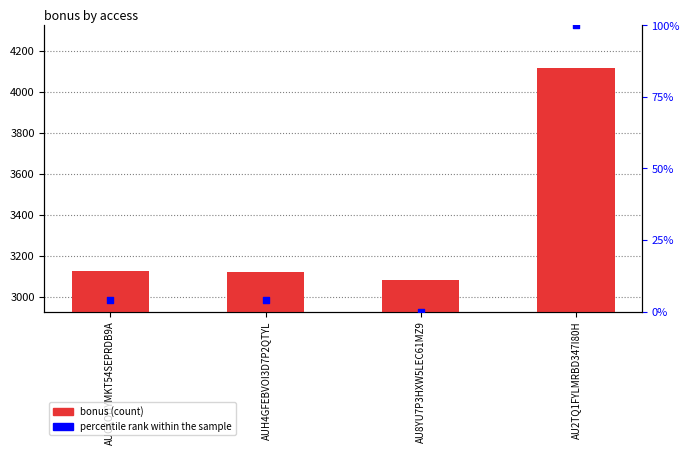

Which series has the widest spread of Y values?

bonus